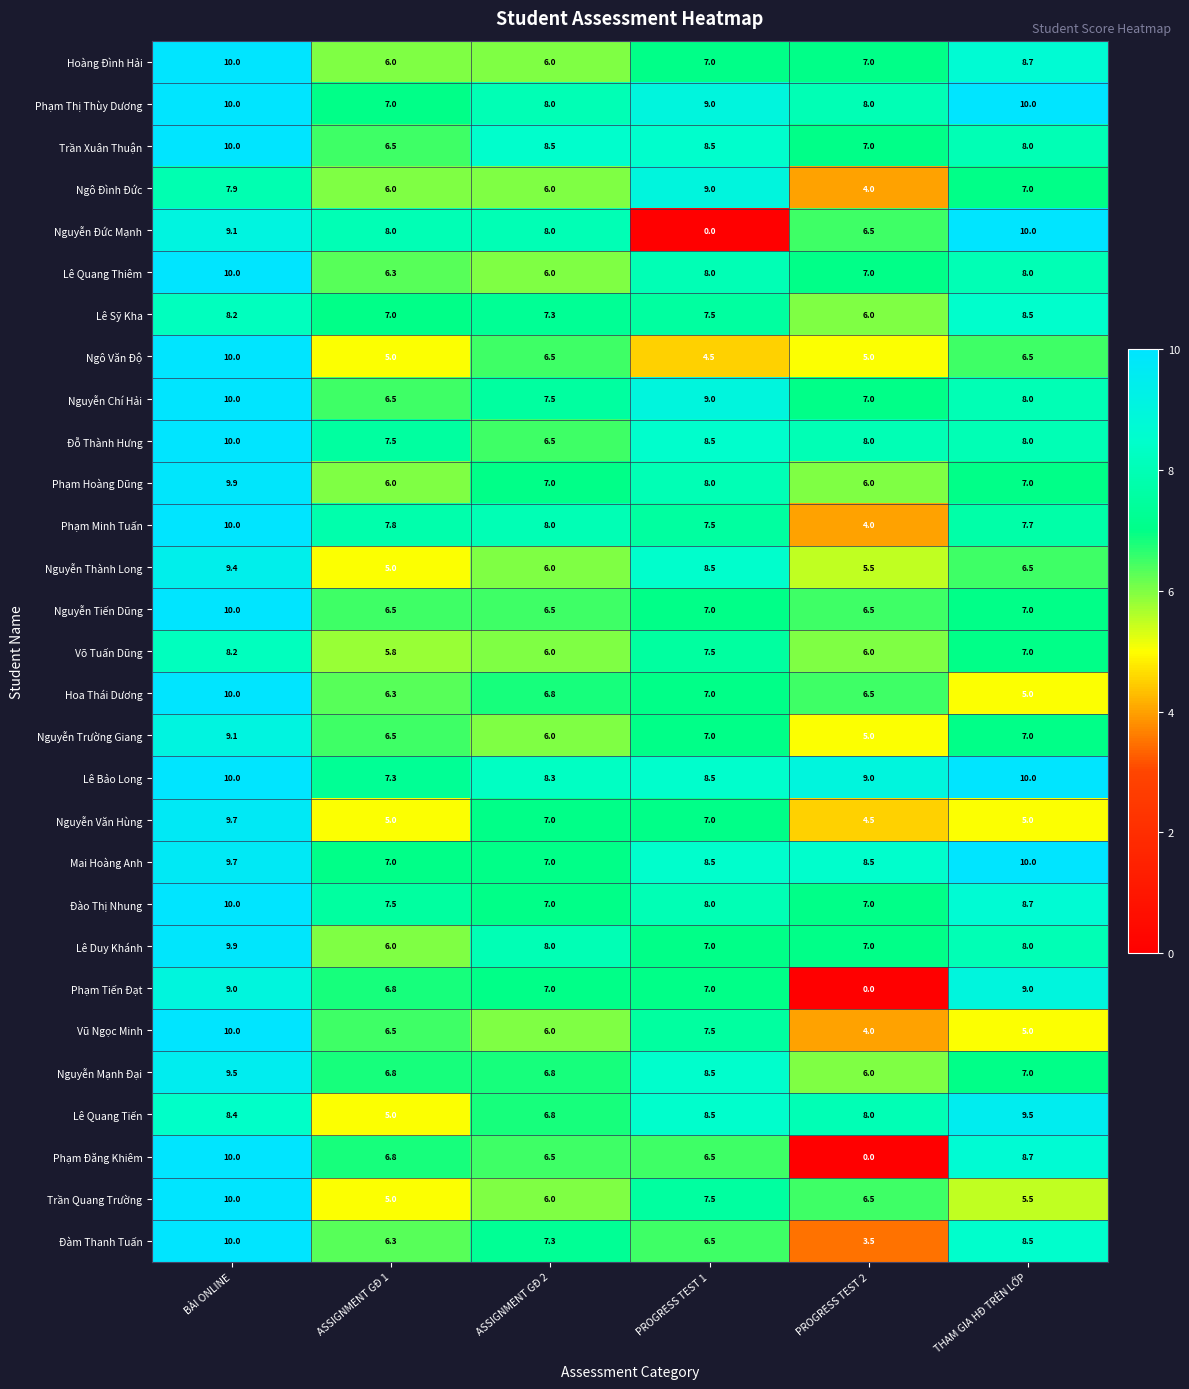

Rank the categories by Lê Sỹ Kha value from lowest to highest.

PROGRESS TEST 2, ASSIGNMENT GĐ 1, ASSIGNMENT GĐ 2, PROGRESS TEST 1, BÀI ONLINE, THAM GIA HĐ TRÊN LỚP